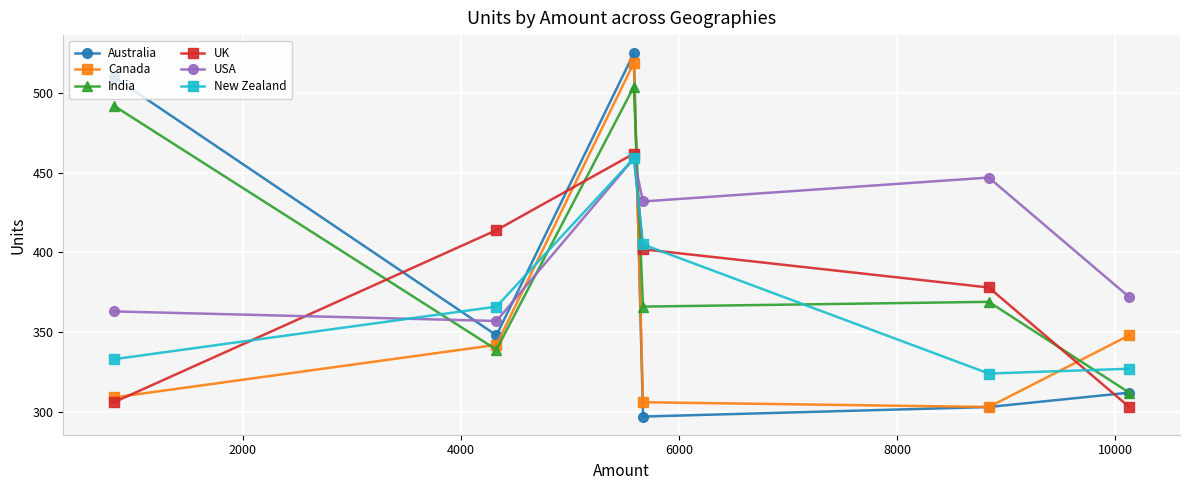

How many data points in New Zealand are less than 366?

3